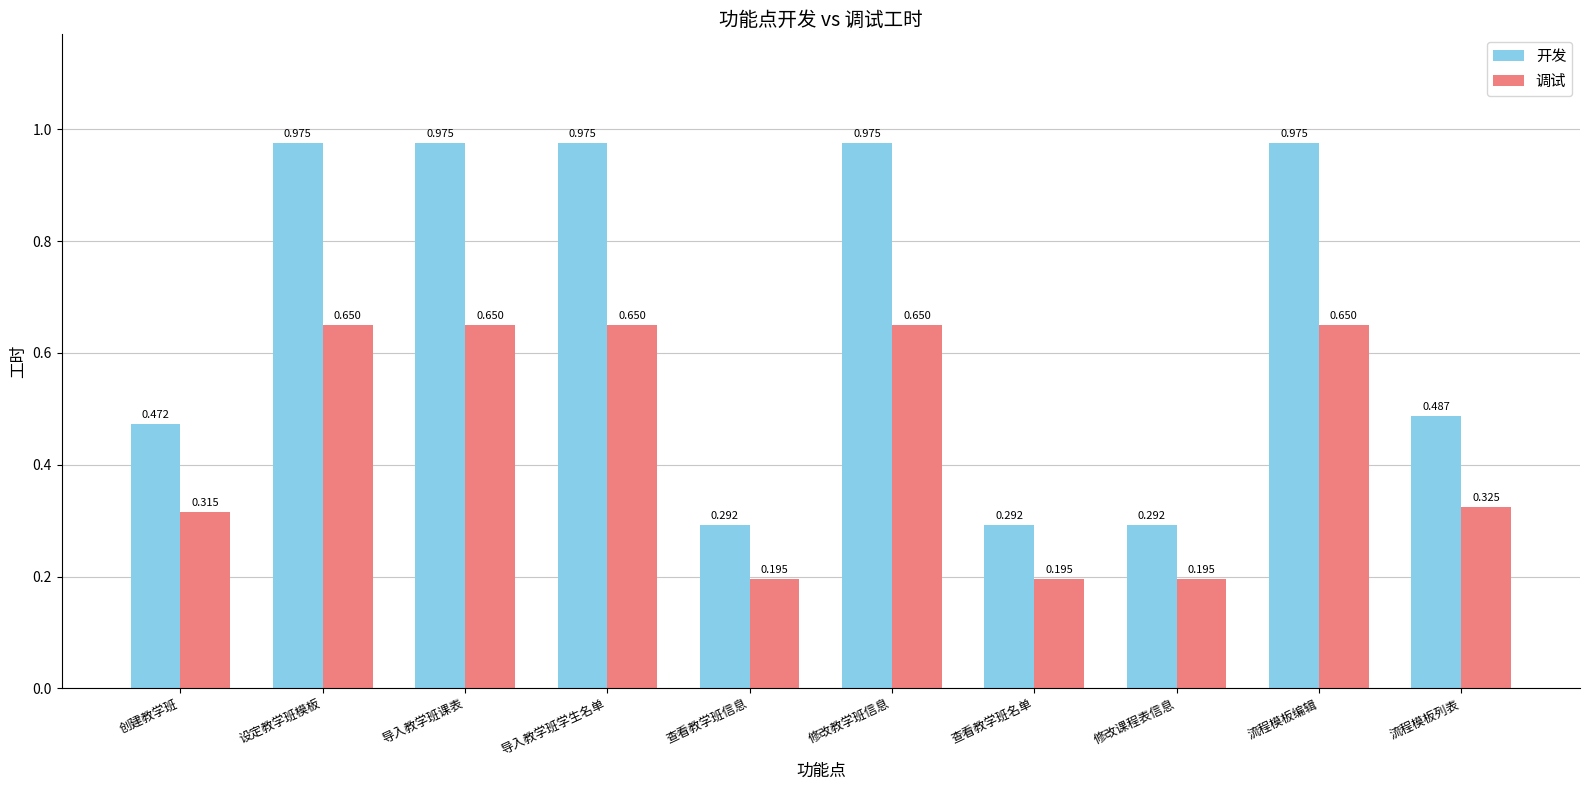

At how many categories does at least one series exceed 0?

10